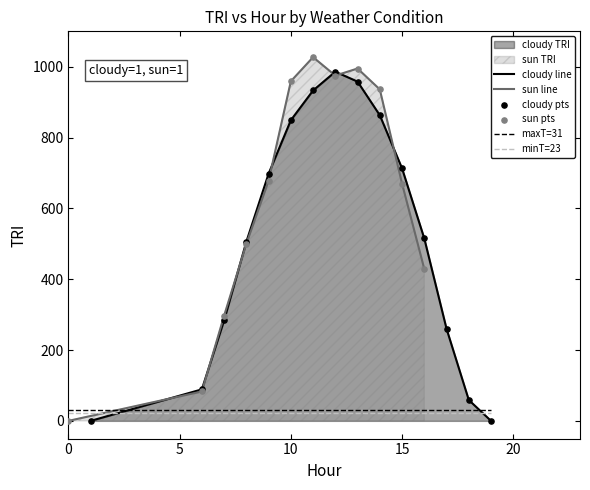

Is the value of maxT at 17 greater than the value of TRI at 17?

No